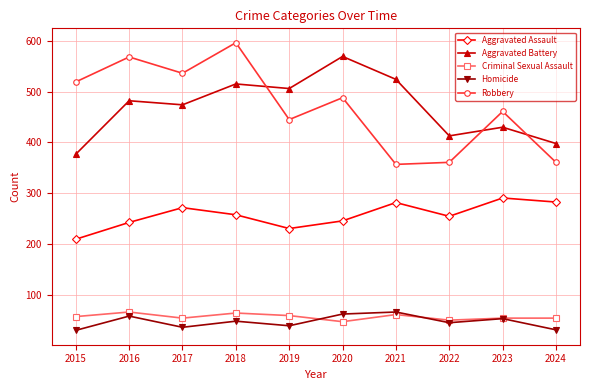

True or false: Robbery and Aggravated Assault cross at least once.

False